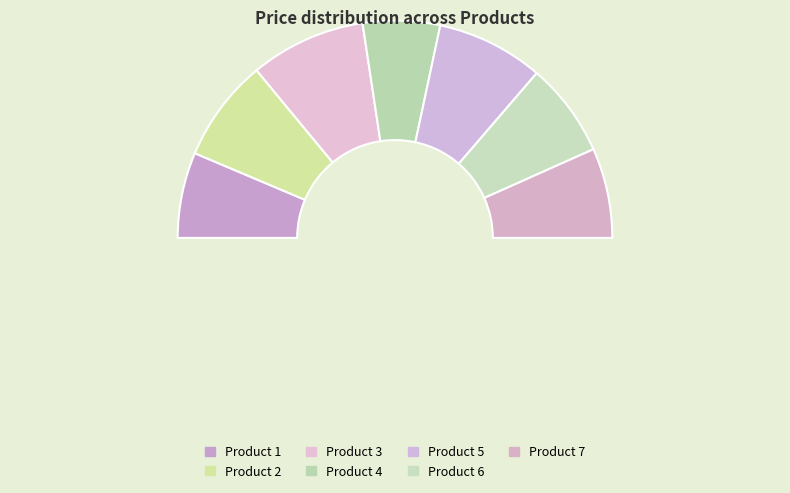

How many slices are in this pie chart?

8